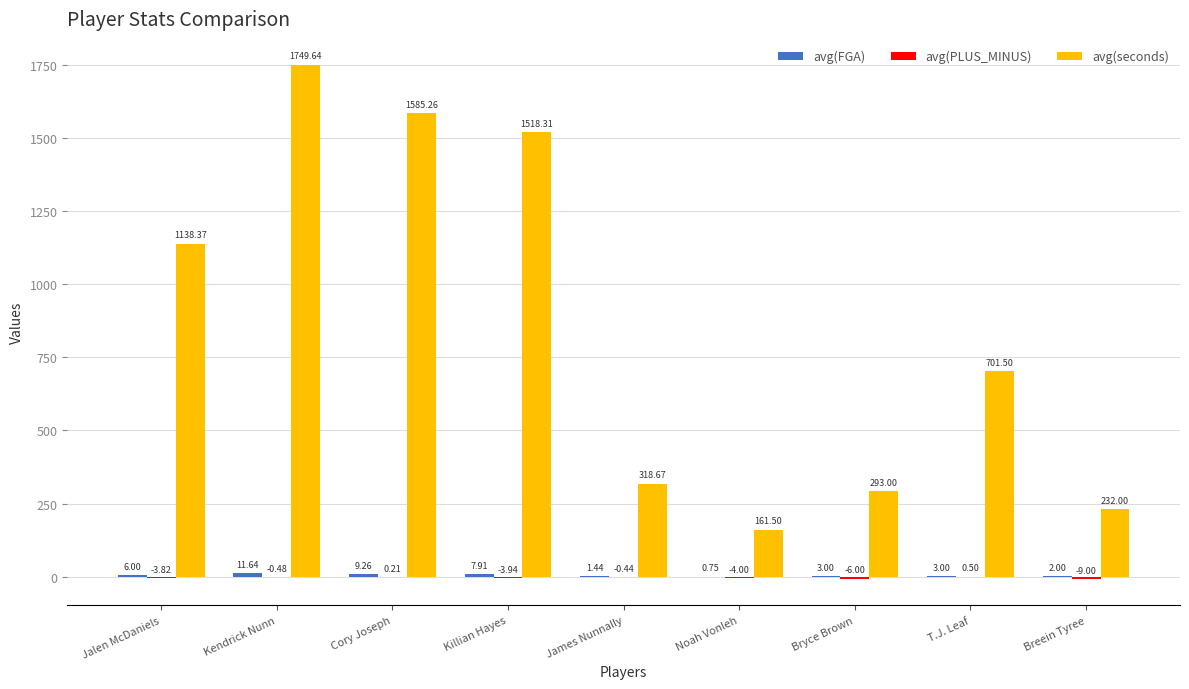

Where is avg(seconds) nearest to the value 955?

Jalen McDaniels